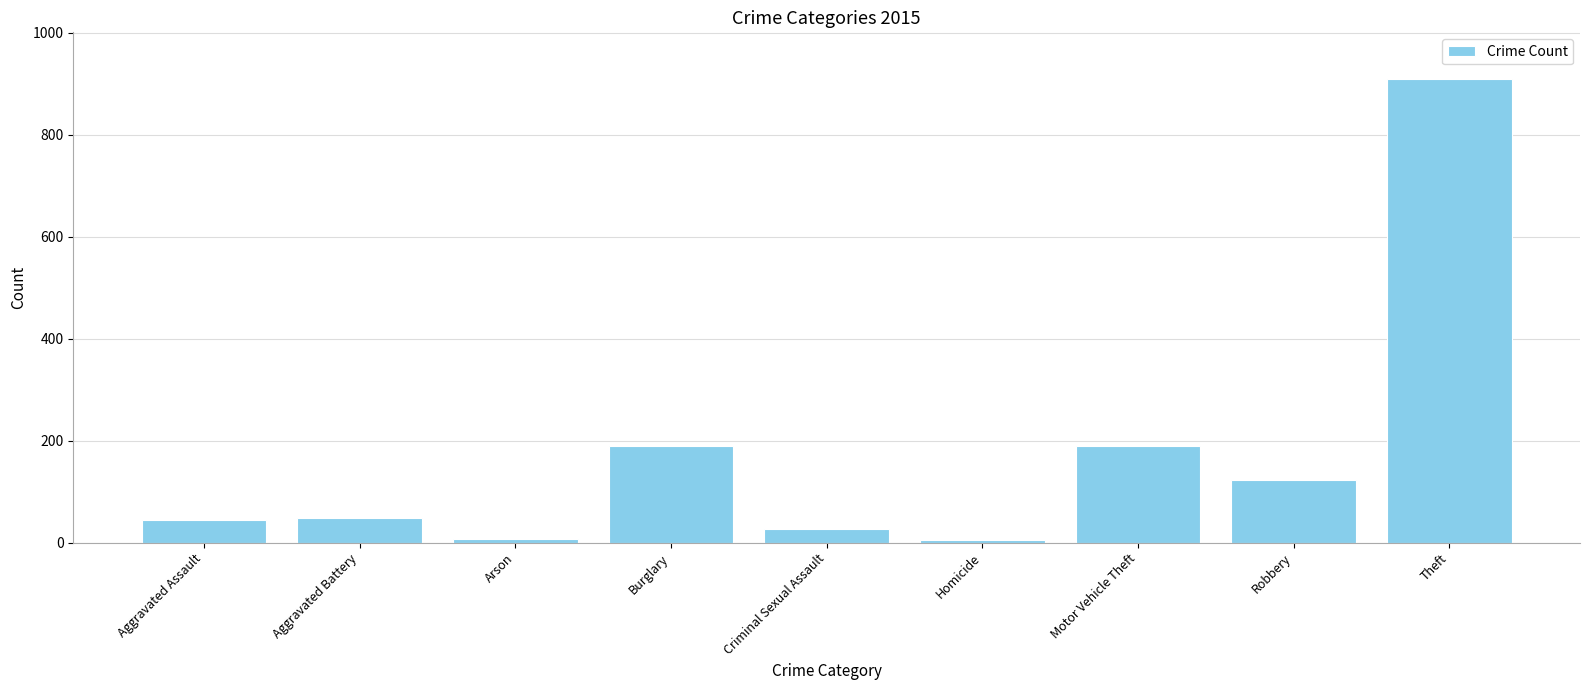

Approximately how many times larger is the value at Robbery compared to Motor Vehicle Theft?

0.6